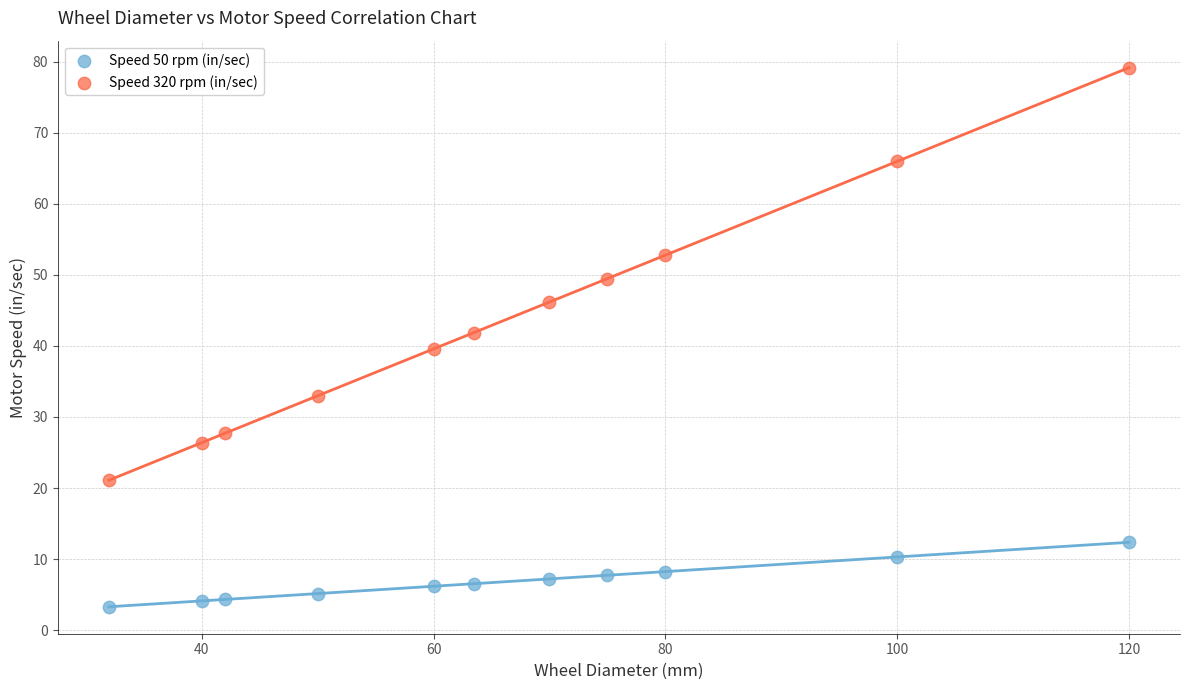

Across all data points, what is the range of Y values (max minus min)?

75.9